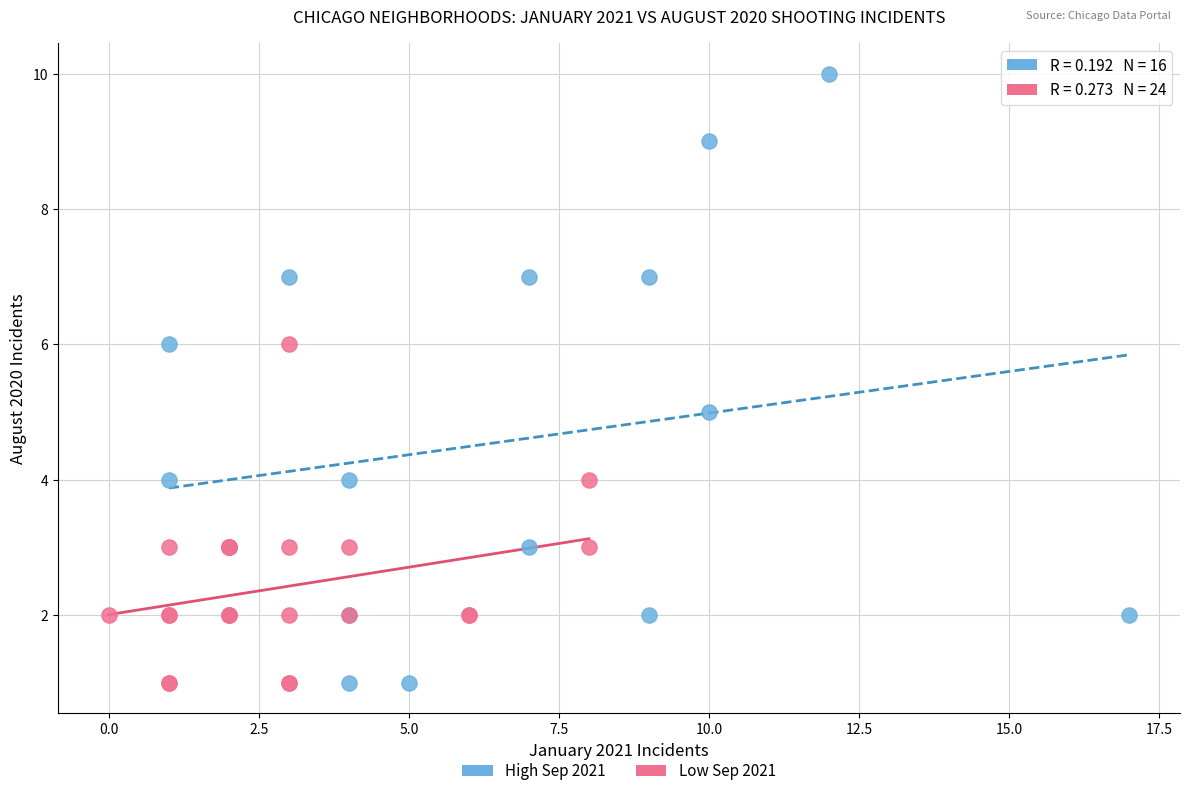

Which series reaches the maximum Y coordinate?

High Sep 2021